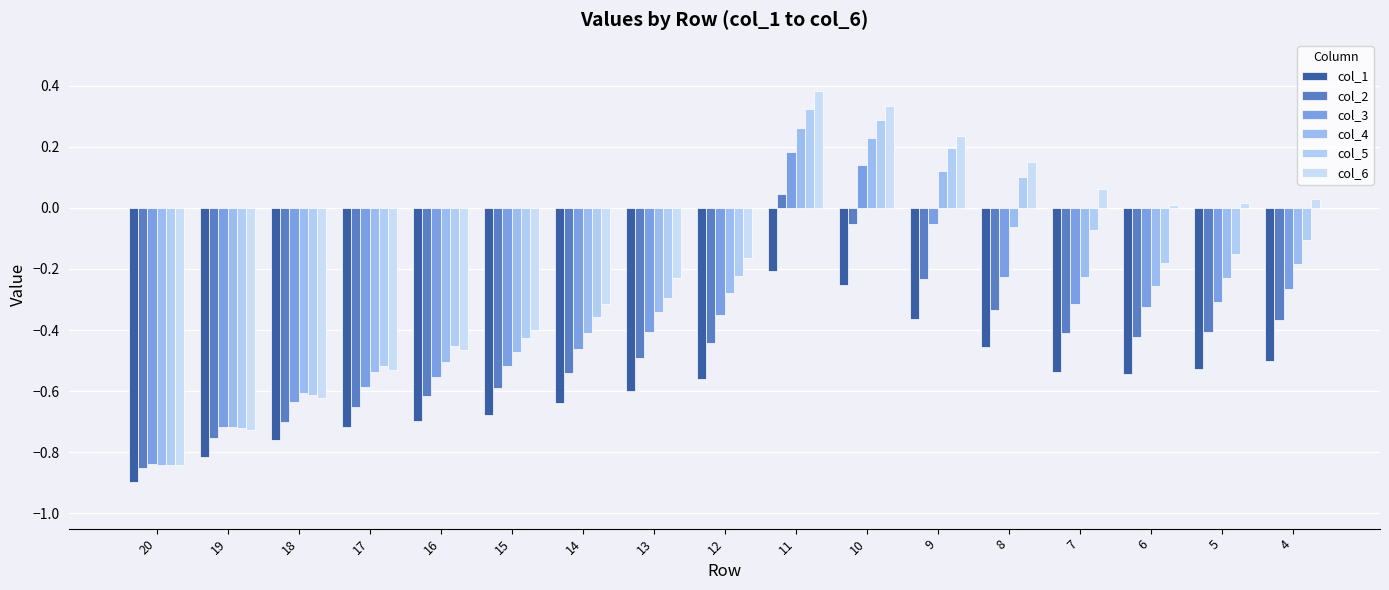

What is the difference between the maximum and second lowest values in the col_5 series?

1.0